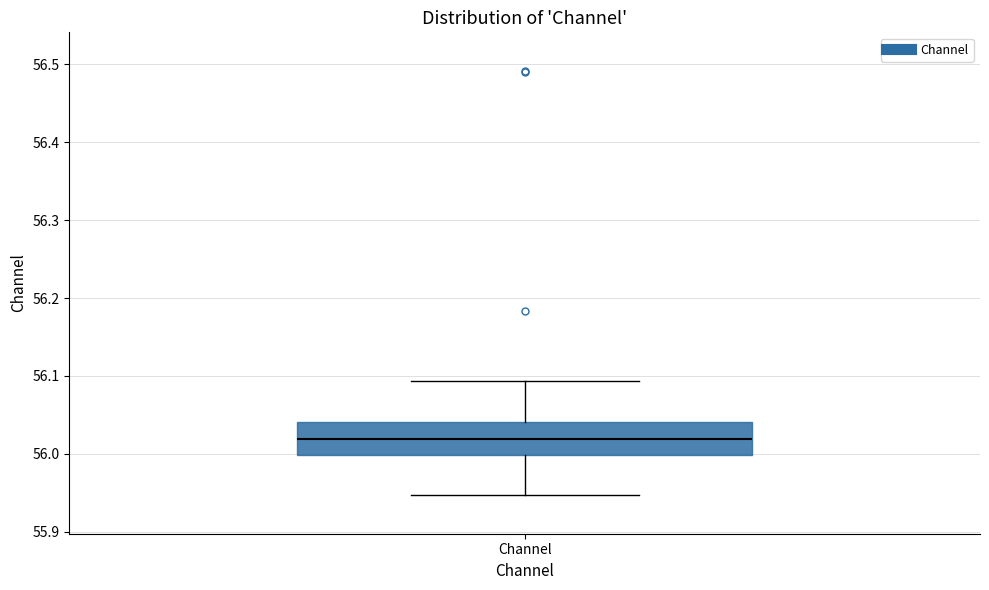

Read this box plot against the y-axis: the position of the median line, the range covered by the box, and the ends of both whiskers. The values are not printed on the chart, so give them approximately, as read against the axis.

median 56.02, box 56.00 to 56.04, whiskers 55.95 to 56.09